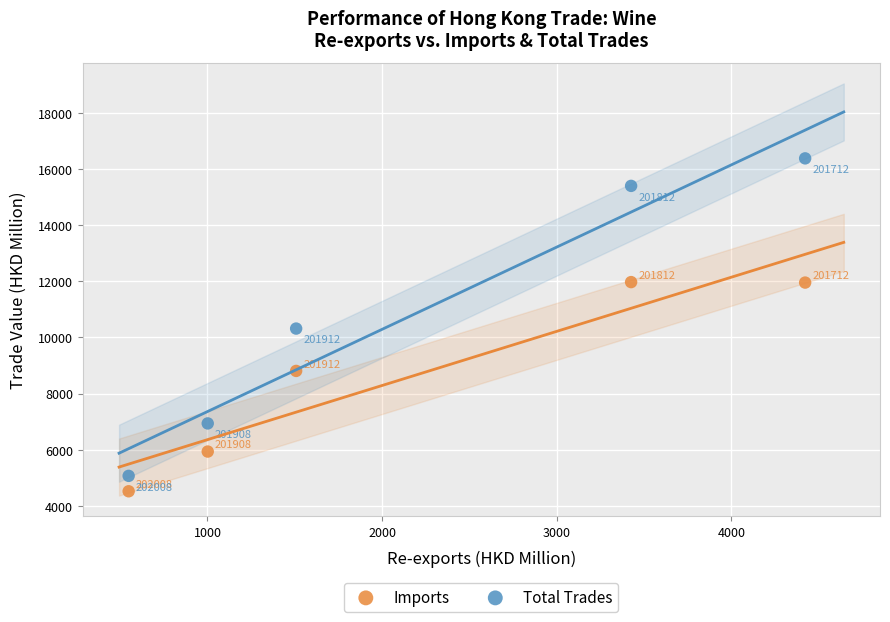

Which series reaches the maximum Y coordinate?

Total Trades